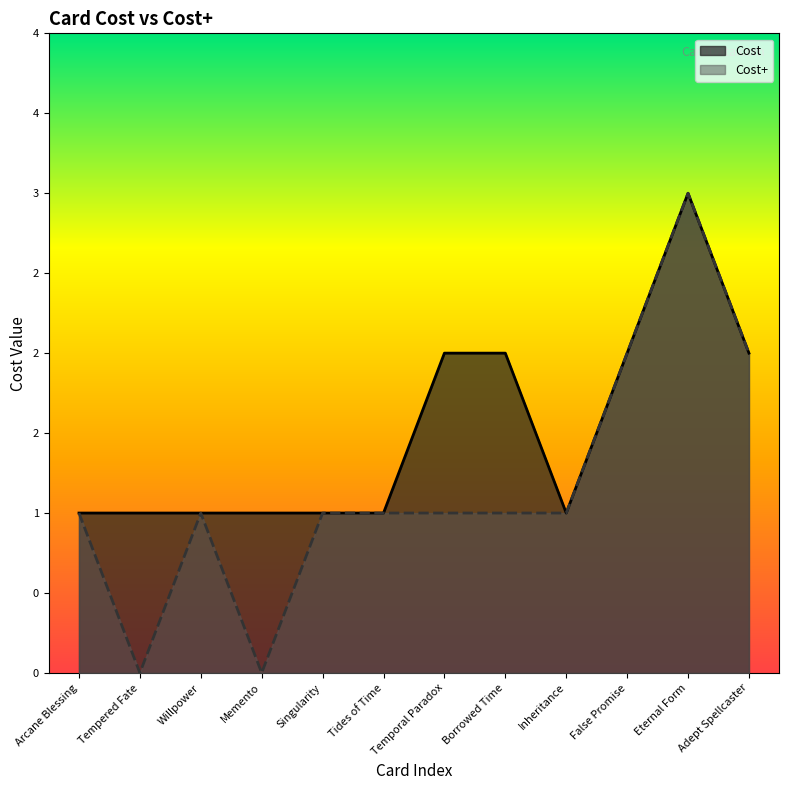

What is the highest value of the Cost series?

3